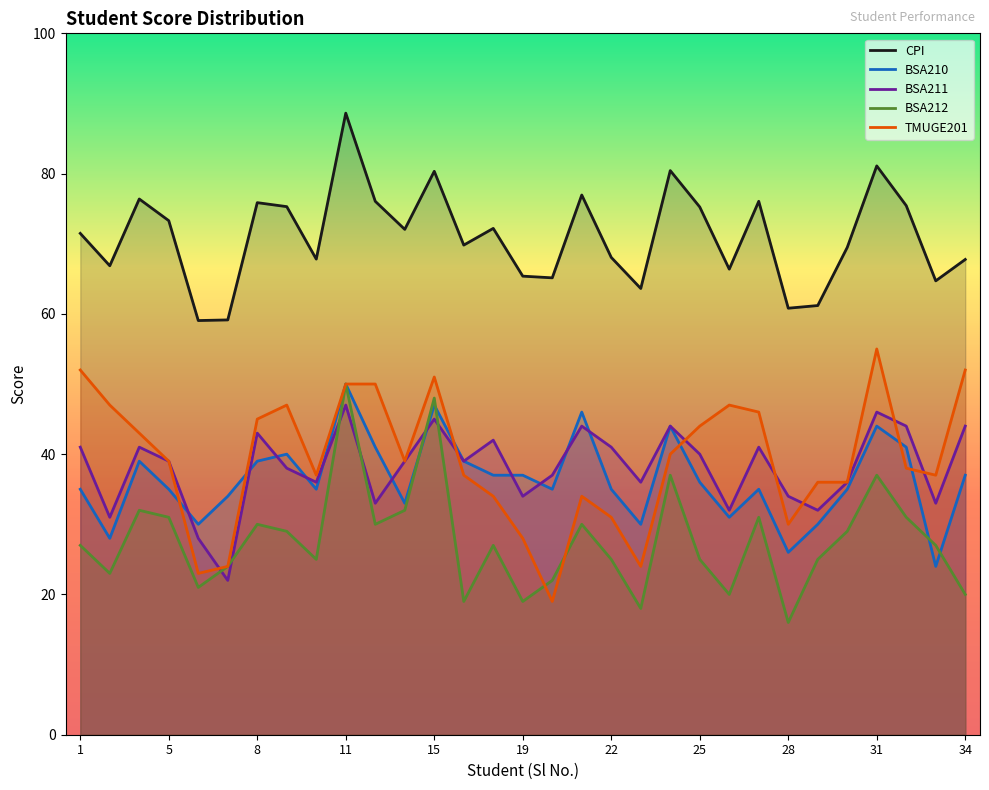

True or false: BSA210 has a value of 13.7 at 29.

False